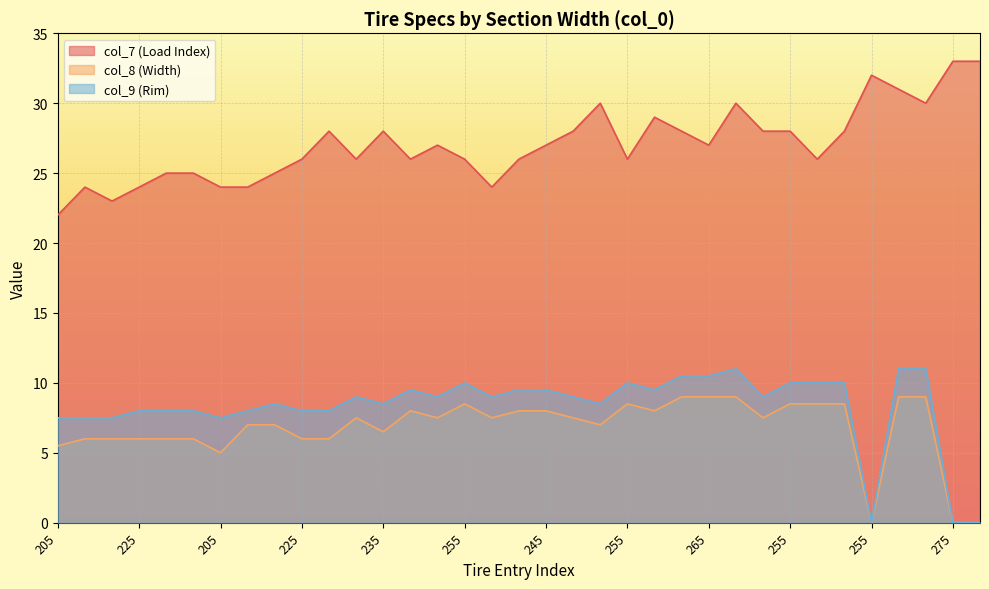

At which label does col_7 (Load Index) reach its peak?

275